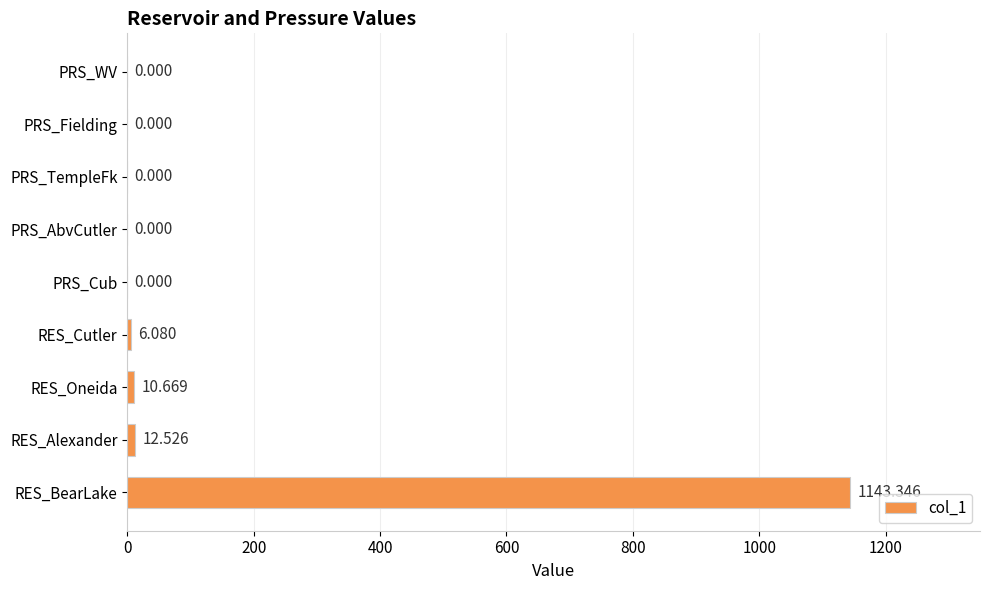

Count the number of data series in this chart.

1